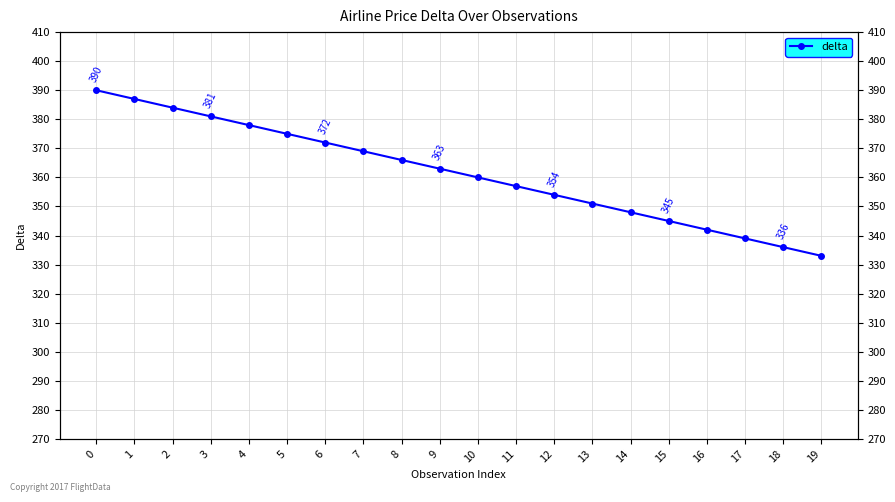

How many lines are shown in the chart?

1